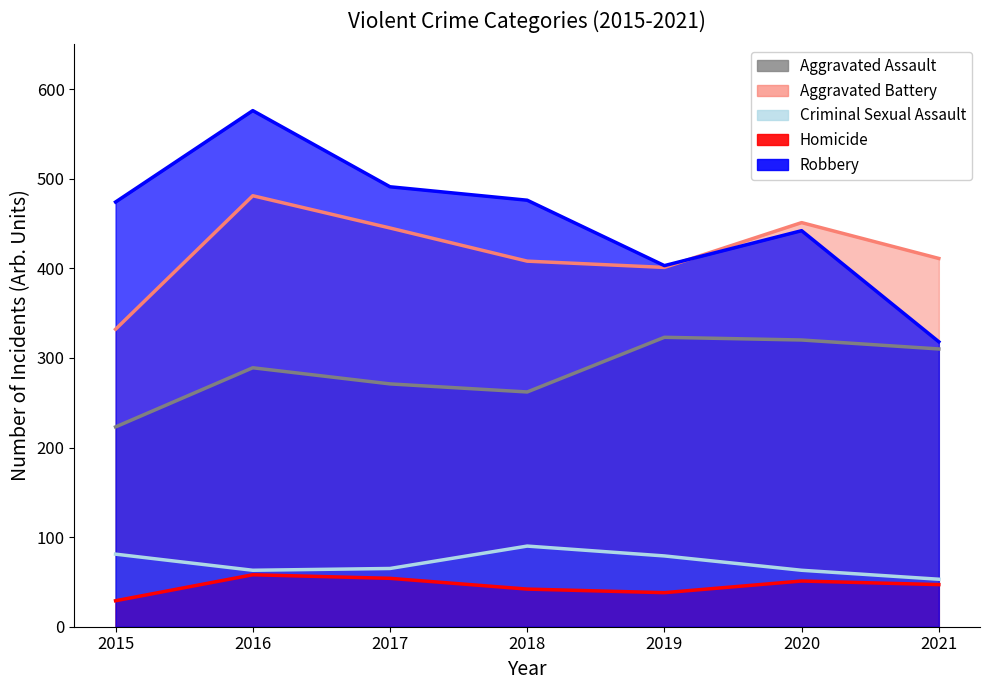

True or false: Criminal Sexual Assault and Aggravated Assault intersect in this chart.

False